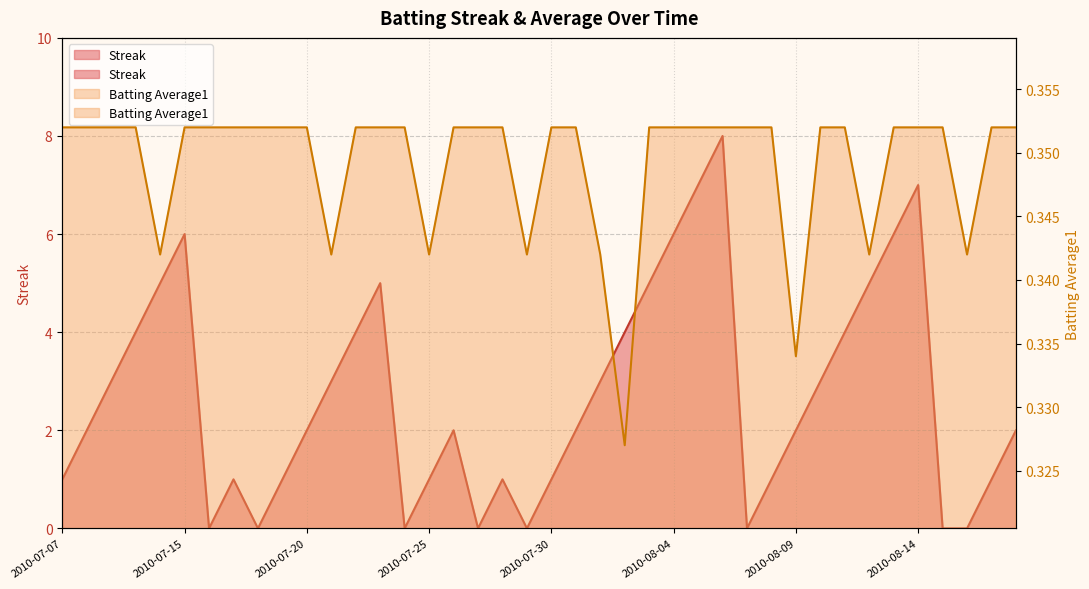

Where is Streak nearest to the value 4?

2010-07-10